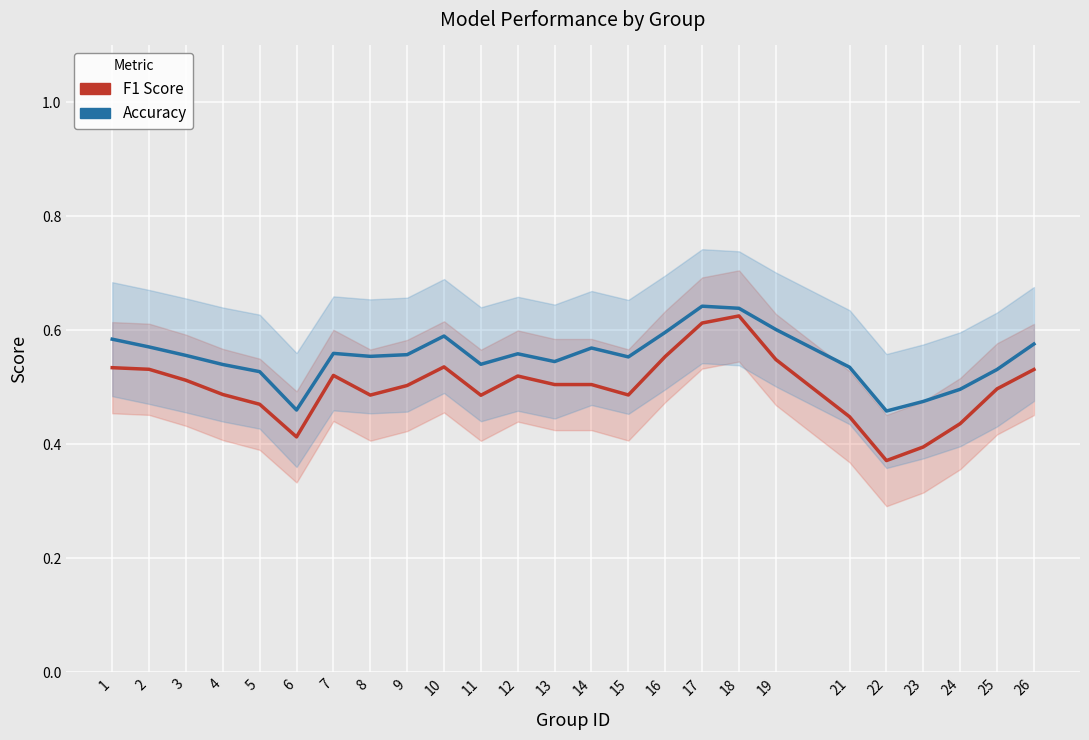

Rank the series at 5 from highest to lowest value.

Accuracy, F1 Score